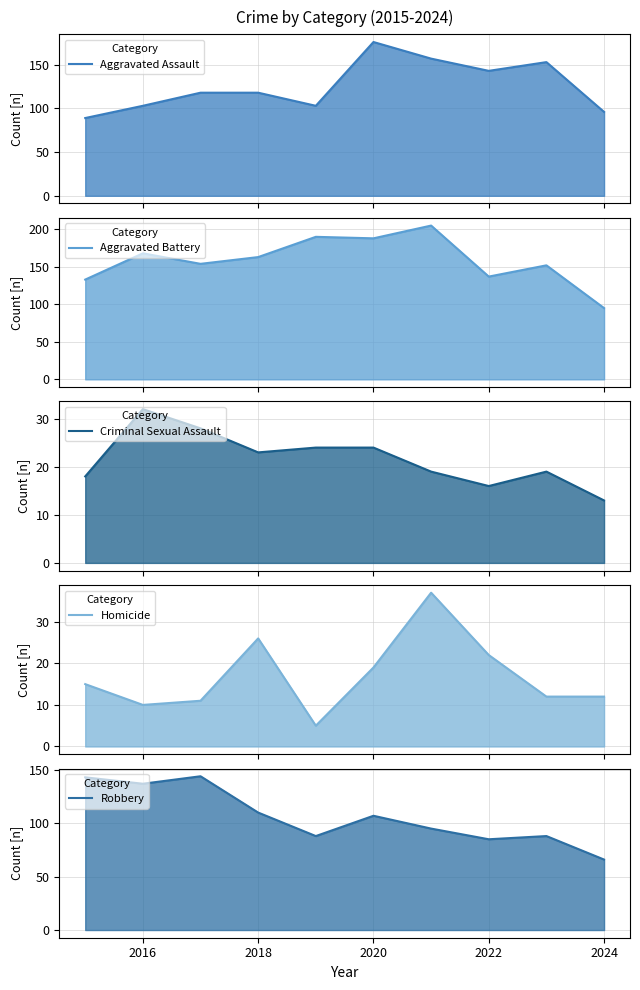

Rank the series by their maximum value, from highest to lowest.

Aggravated Battery - line, Aggravated Assault - line, Robbery - line, Homicide - line, Criminal Sexual Assault - line